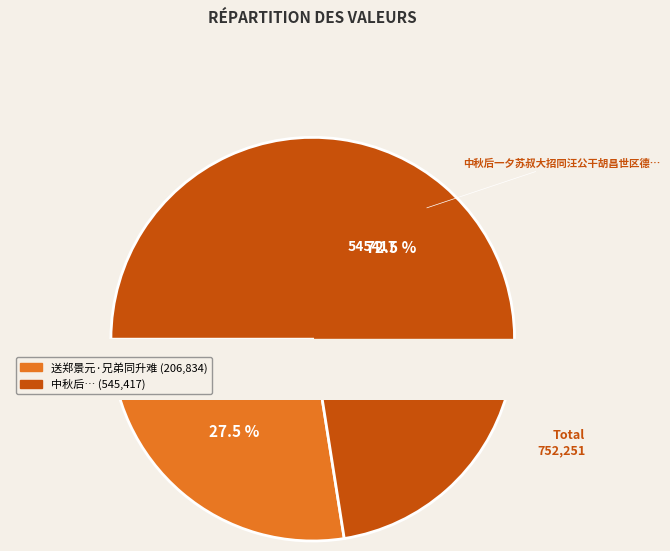

To the nearest percent, what is the average slice percentage?

50%